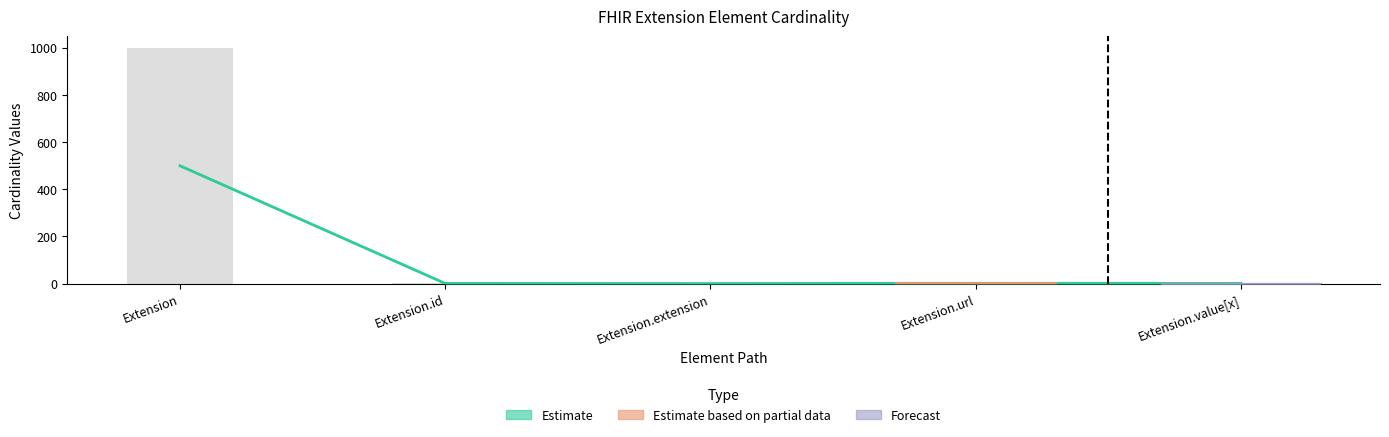

Is it true that Max_numeric equals 2 at Extension.value[x]?

False